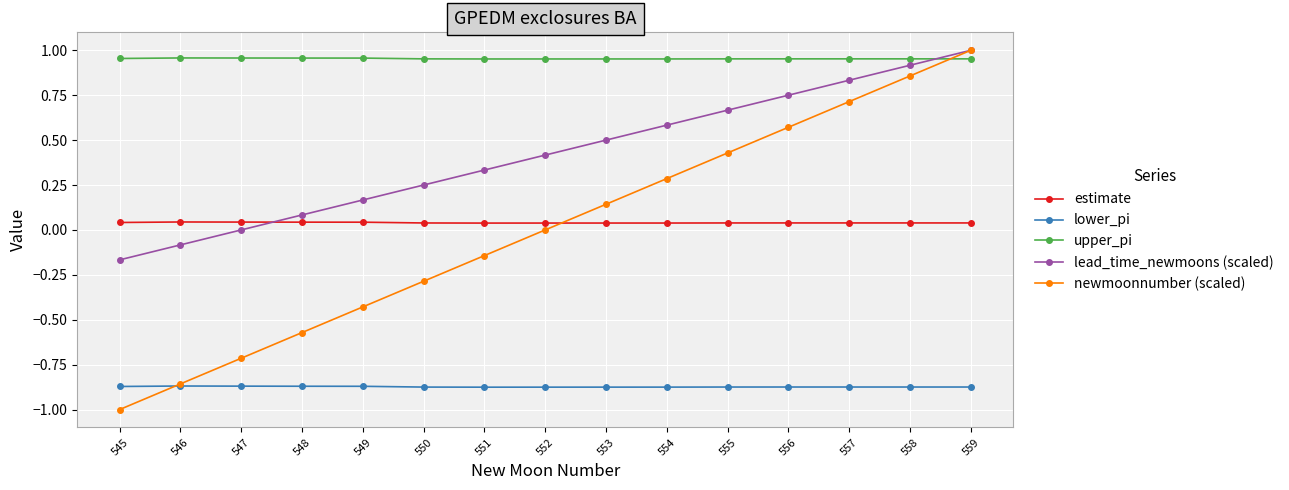

True or false: upper_pi has a value of 1.5 at 552.

False